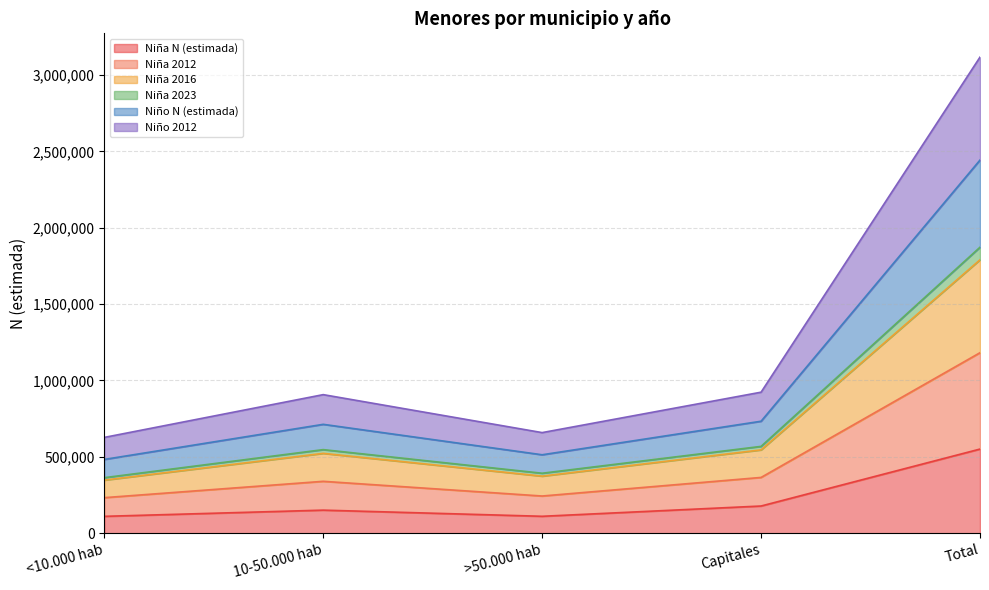

The value of Niña 2012 at >50.000 hab is 855790. True or false?

False